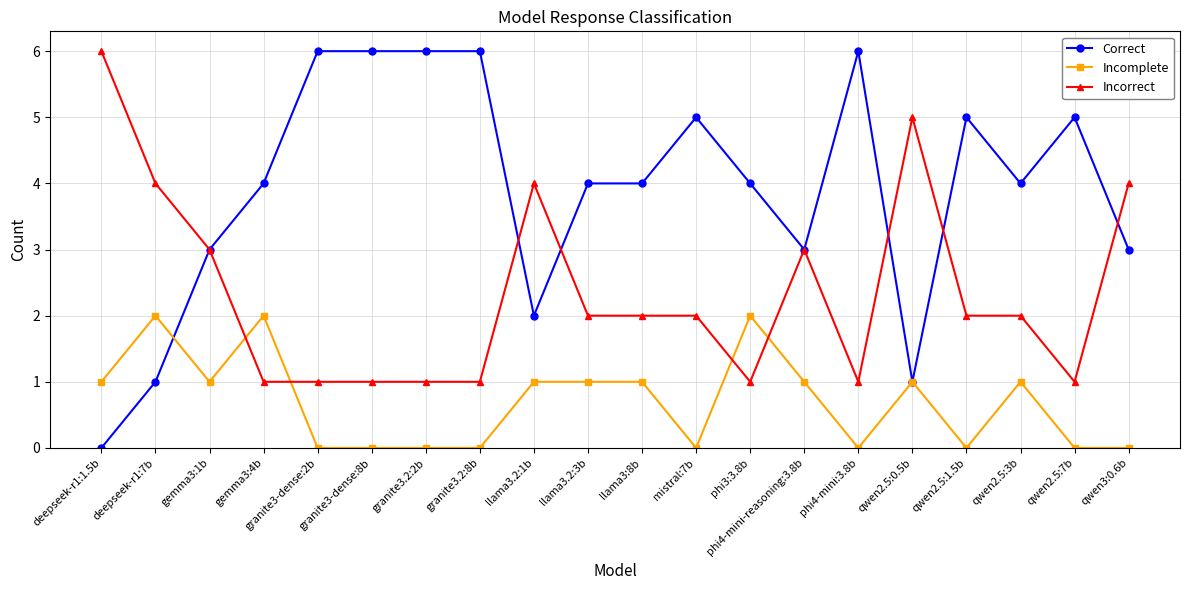

How many series are shown in this chart?

3